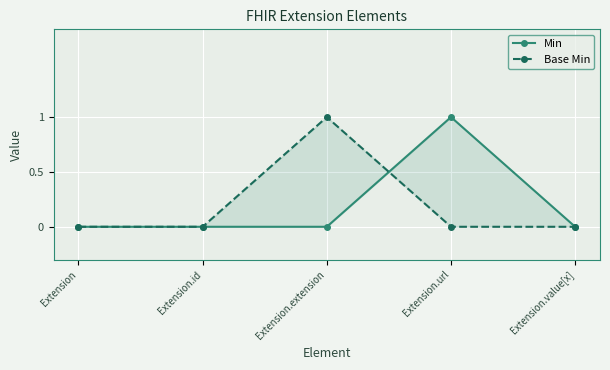

Count the number of data series in this chart.

2